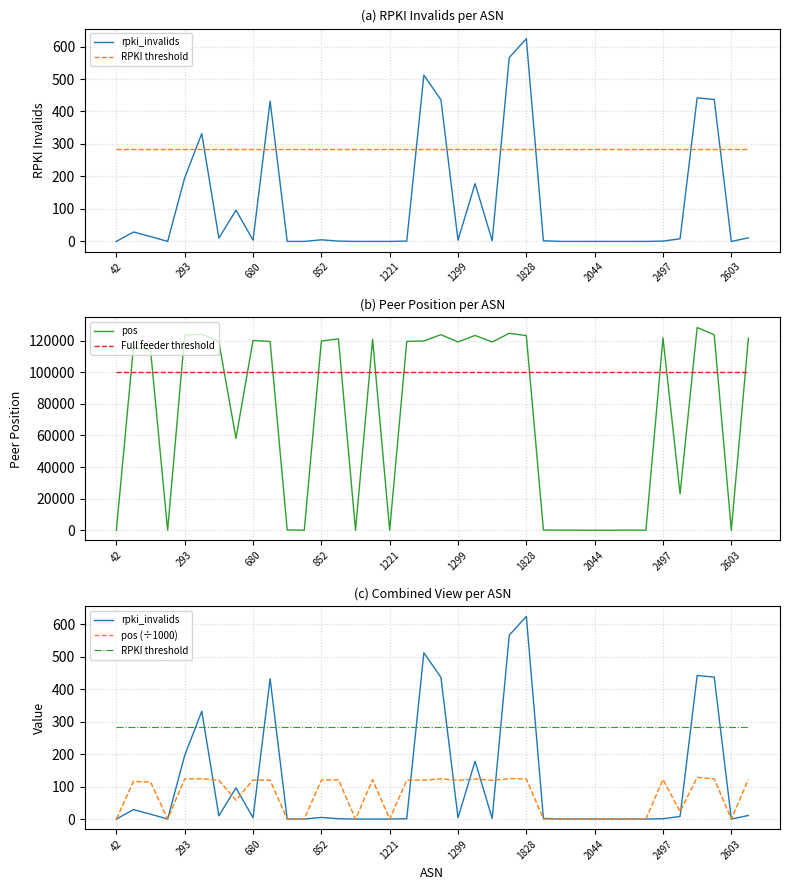

Which series has the largest range (max minus min)?

pos